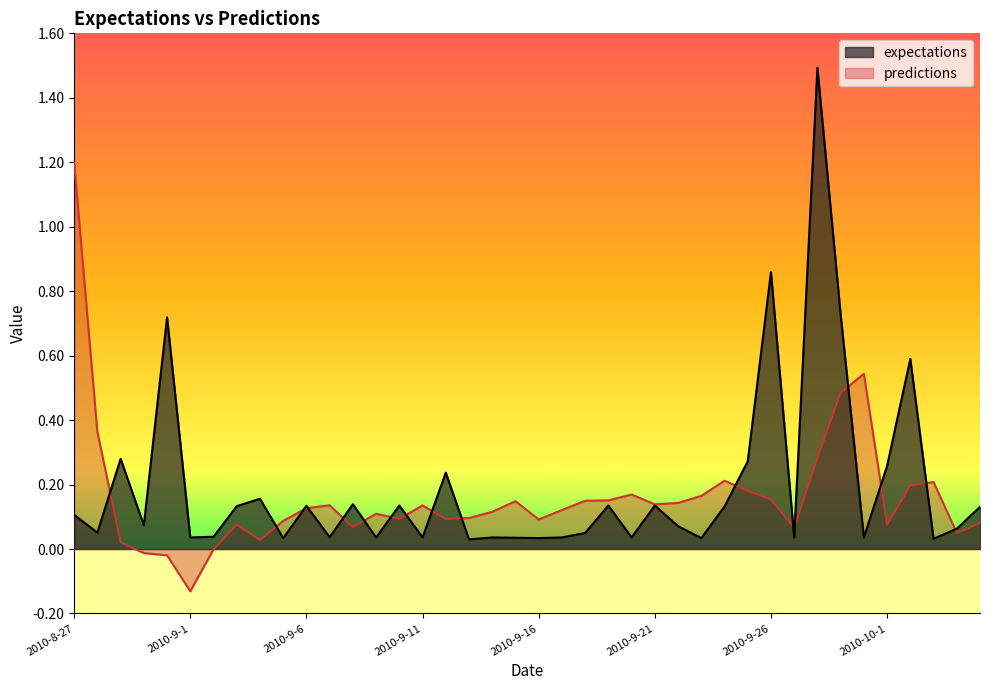

The value of predictions at 2010-8-30 is -0.0. True or false?

True